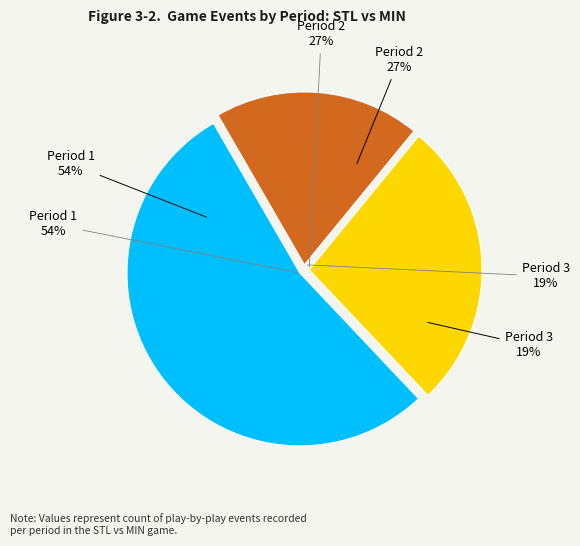

How many slices are in this pie chart?

3